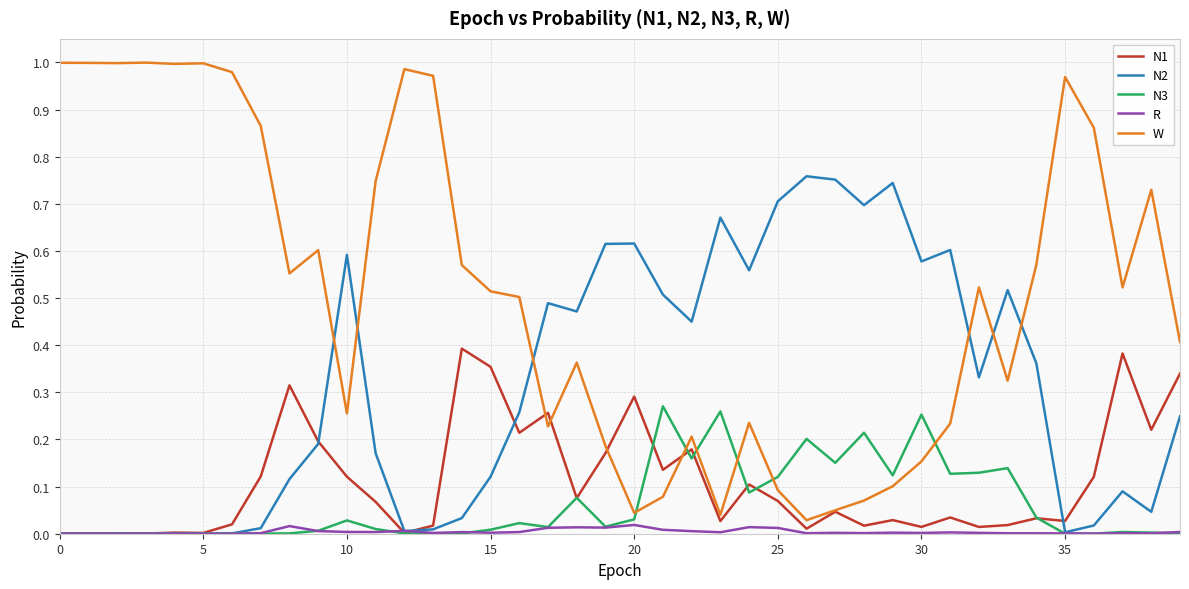

Which series ends up on top after the final intersection of N1 and N2?

N1